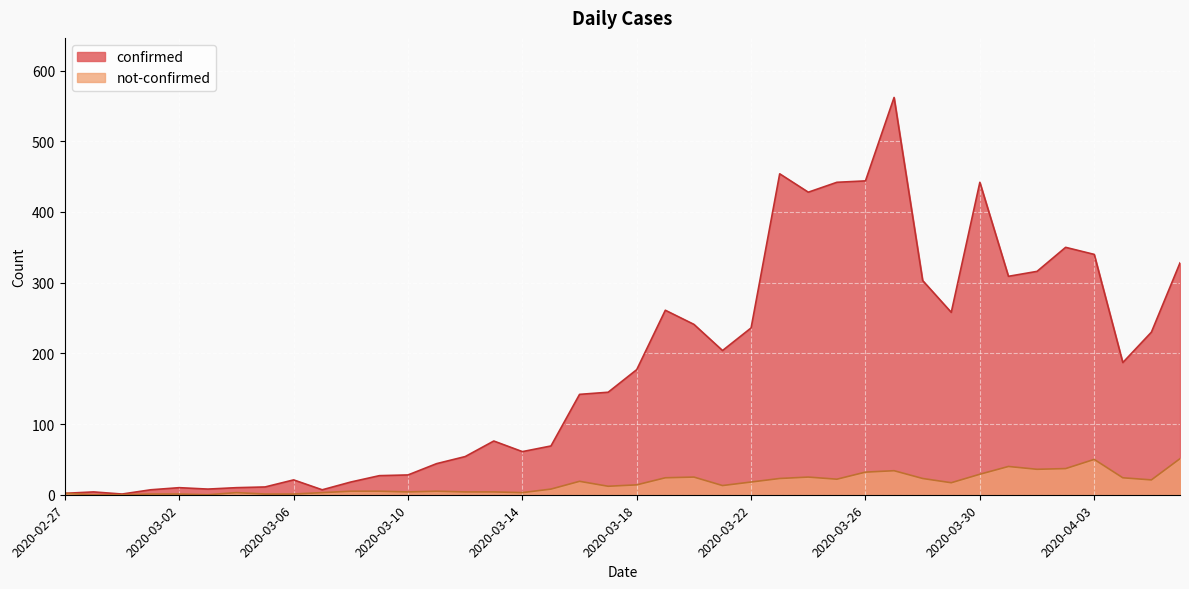

Is it true that not-confirmed equals 36 at 2020-03-23?

False